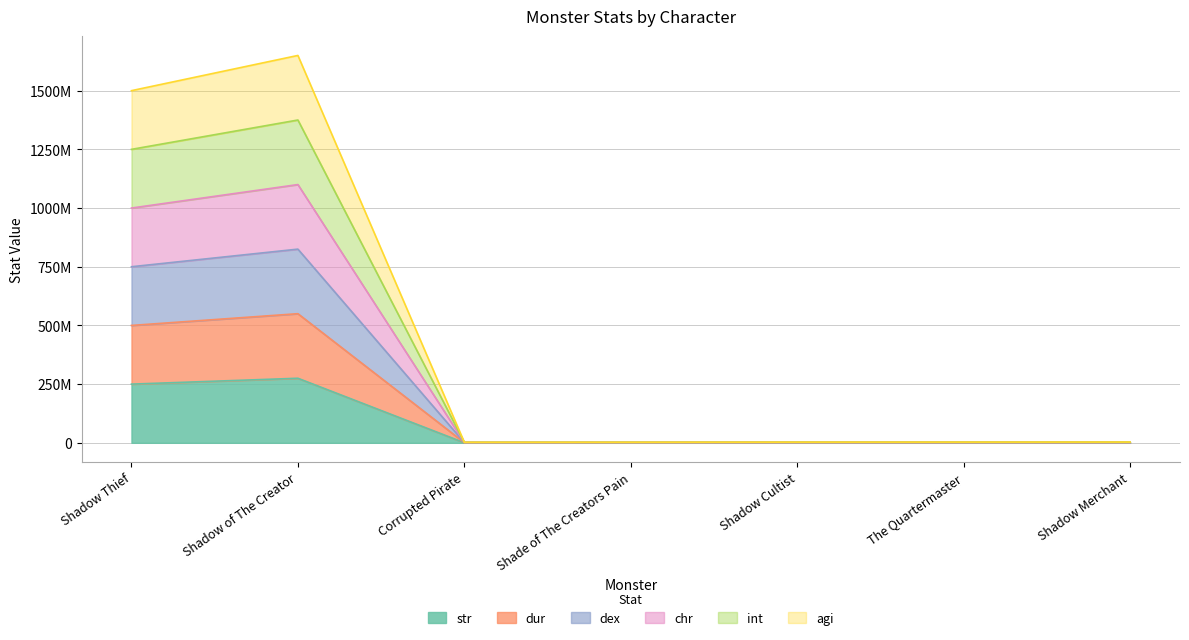

True or false: agi has a value of 2400000 at Shade of The Creators Pain.

True